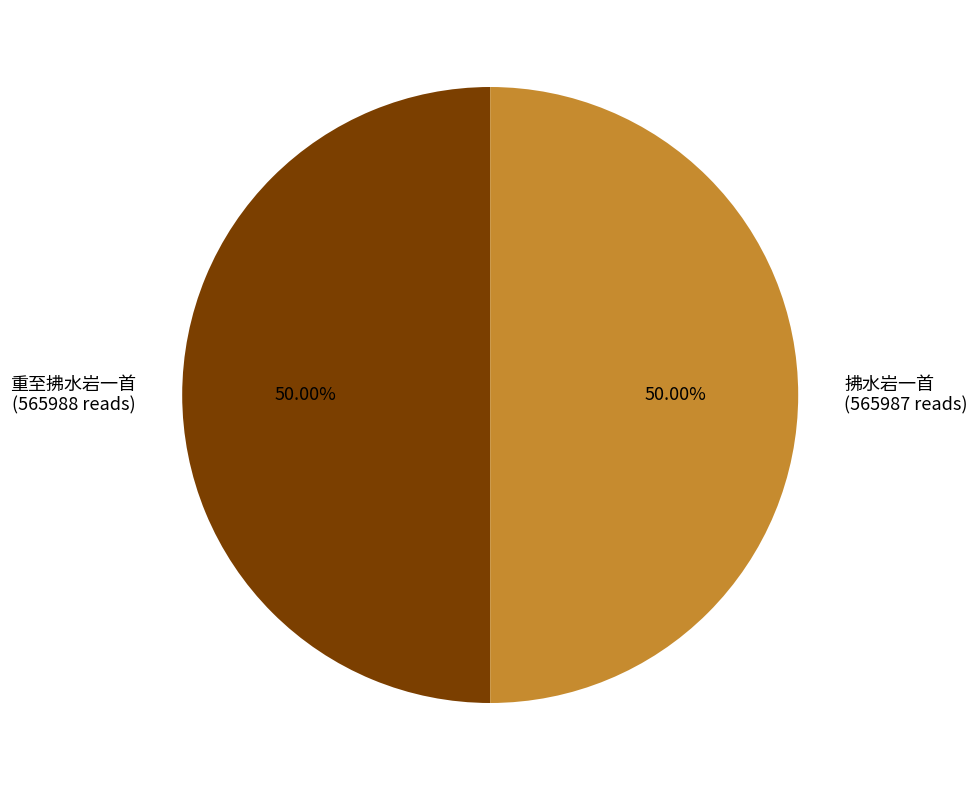

What is the ratio of the value at 拂水岩一首 to the value at 重至拂水岩一首?

1.0